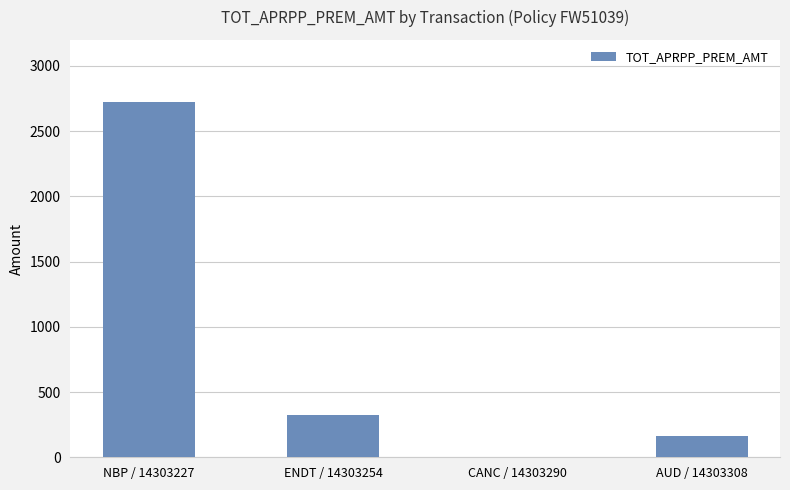

Is it true that the value at ENDT / 14303254 is 126?

False